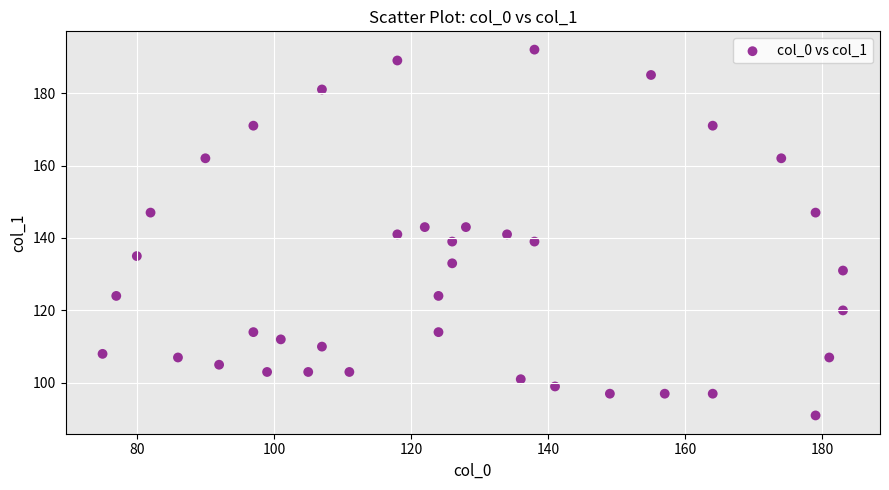

What is the range of Y values (max minus min)?

101